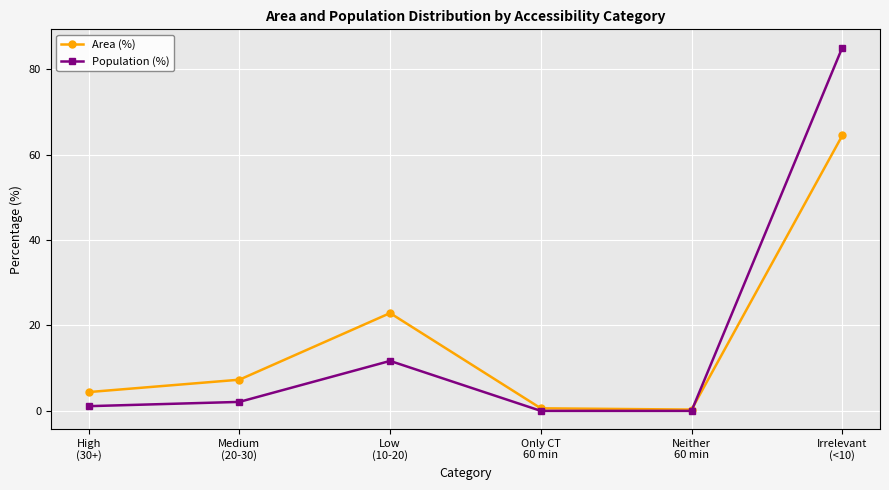

What is the label of the 1st point from the right?

Irrelevant
(<10)